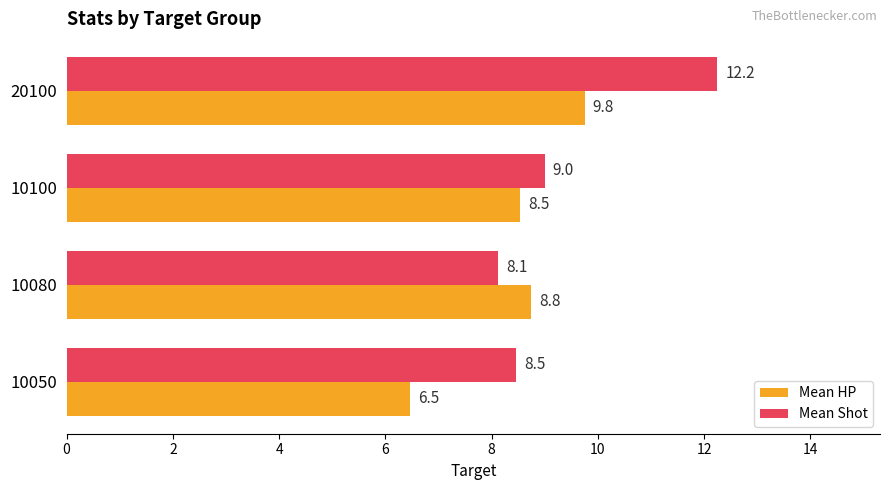

What is the difference between the Mean Shot values at 10080 and 10100?

0.9